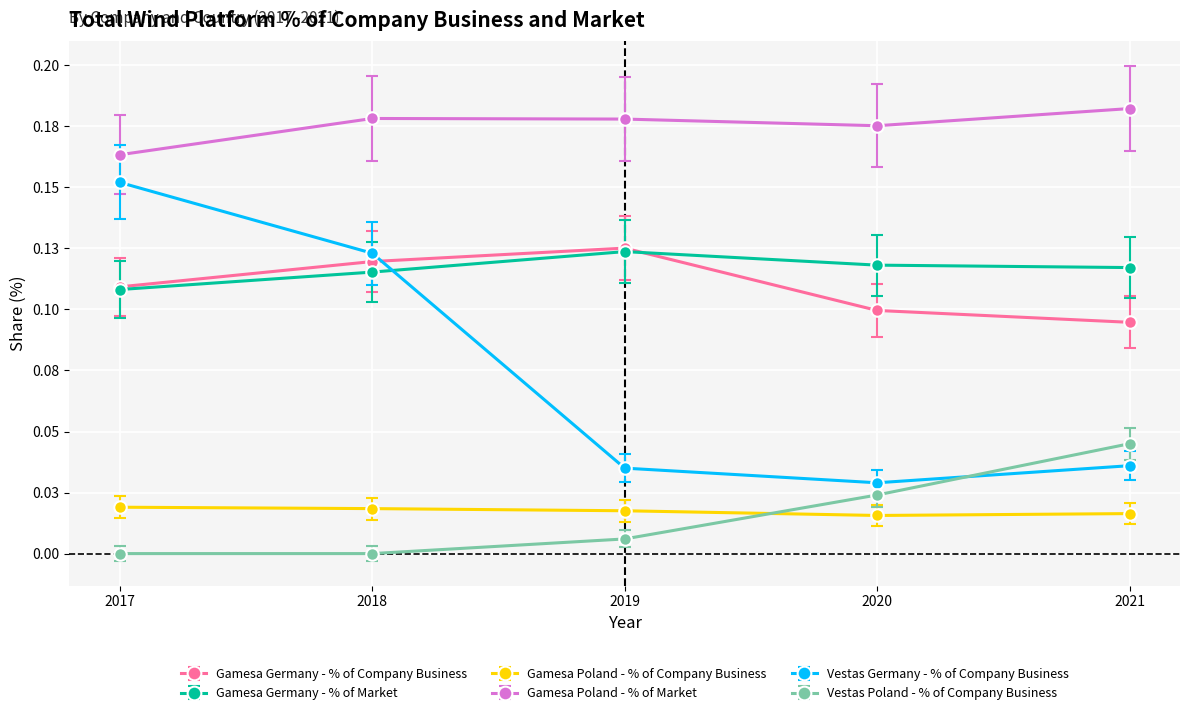

At which label is Gamesa Germany - % of Market closest to 0?

2017